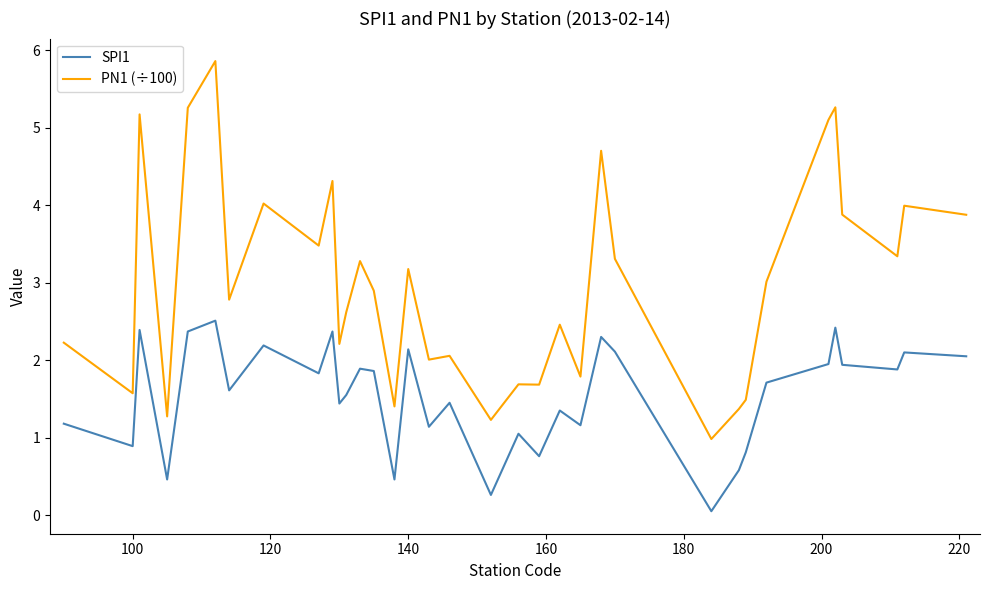

True or false: PN1 (÷100) has more than 1 interior local peaks.

True